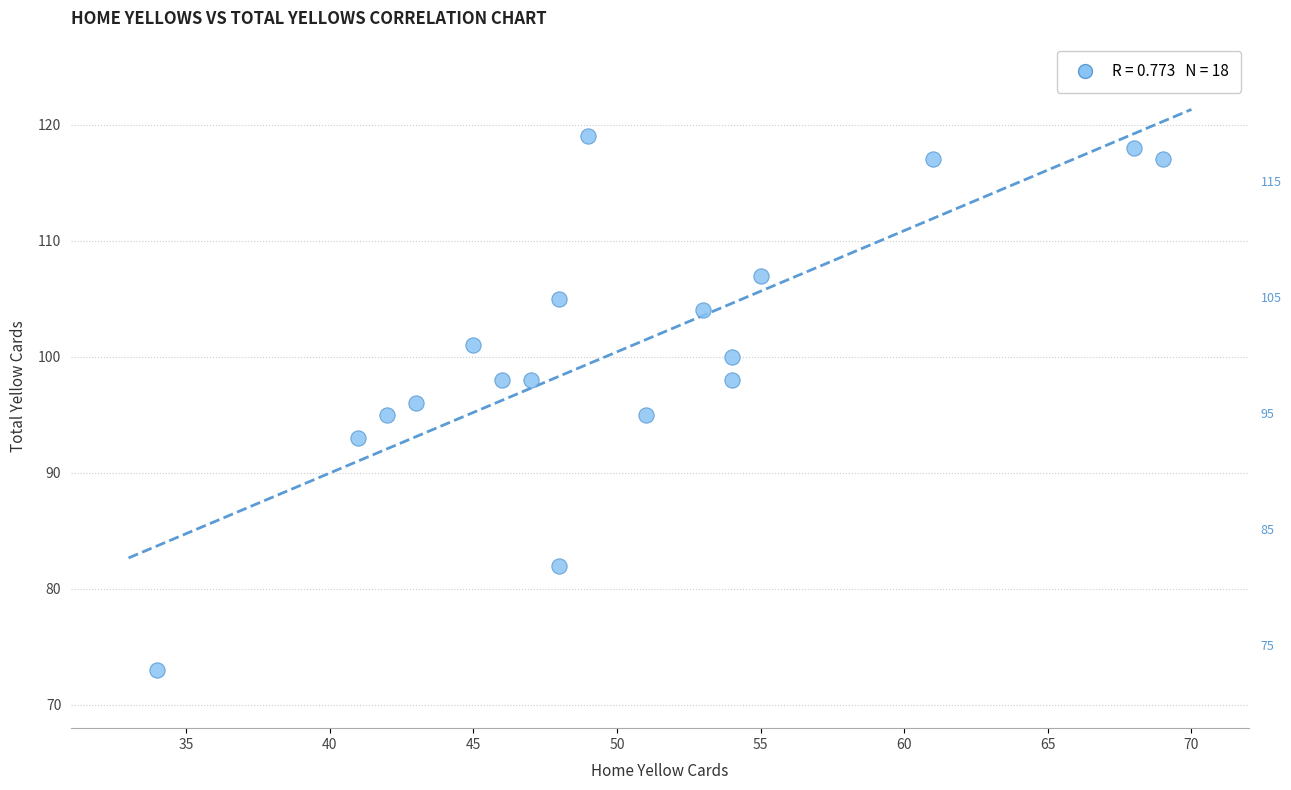

What is the range of Y values (max minus min)?

46